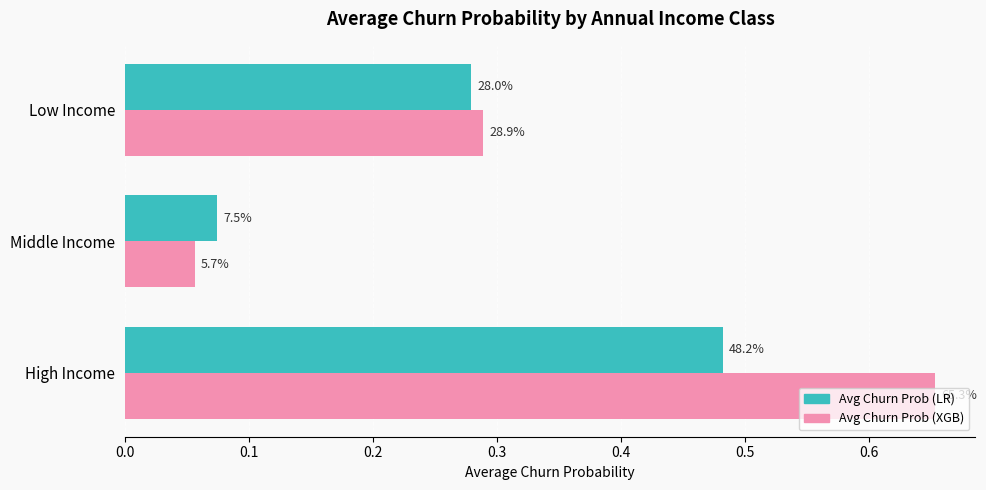

Rank the series by their average value, from highest to lowest.

Avg Churn Prob (XGB), Avg Churn Prob (LR)